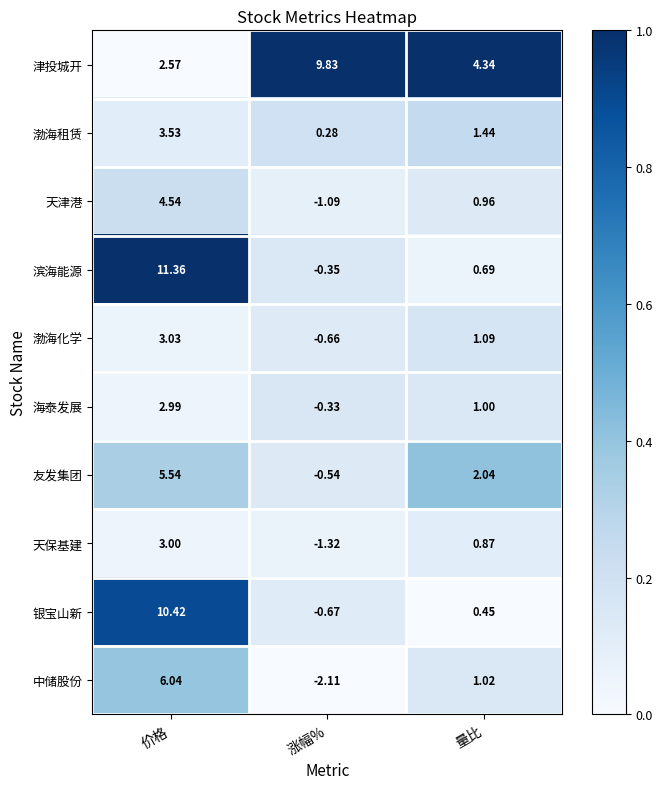

Which label corresponds to the smallest value in the chart?

涨幅%